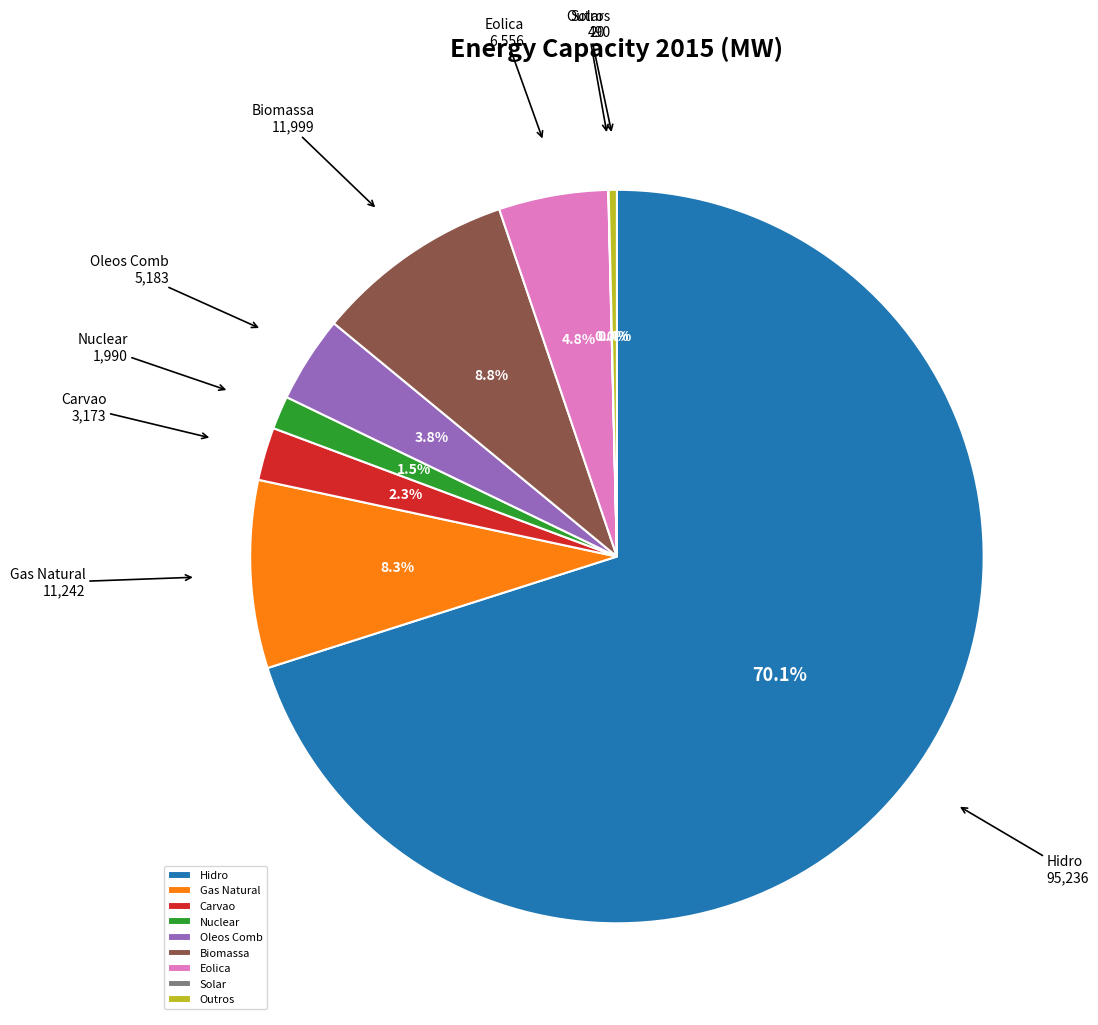

Which has a higher value, Nuclear or Carvao?

Carvao